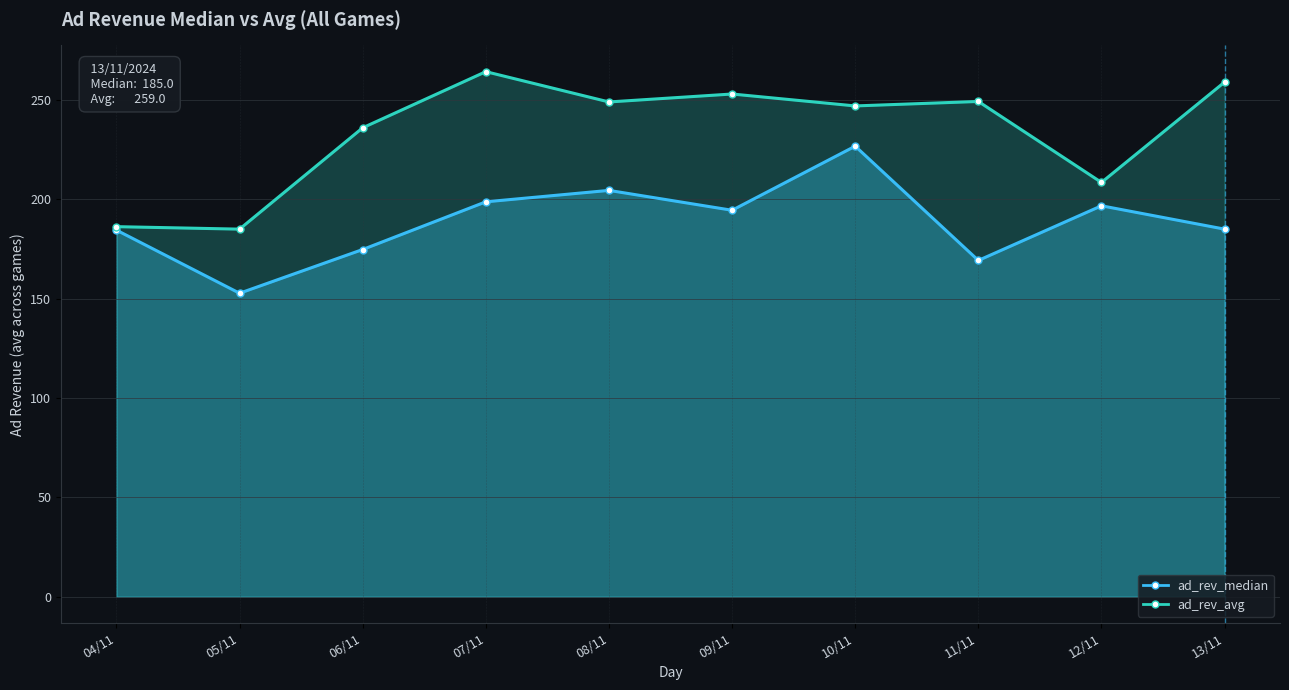

Which series has the widest spread of values?

ad_rev_avg